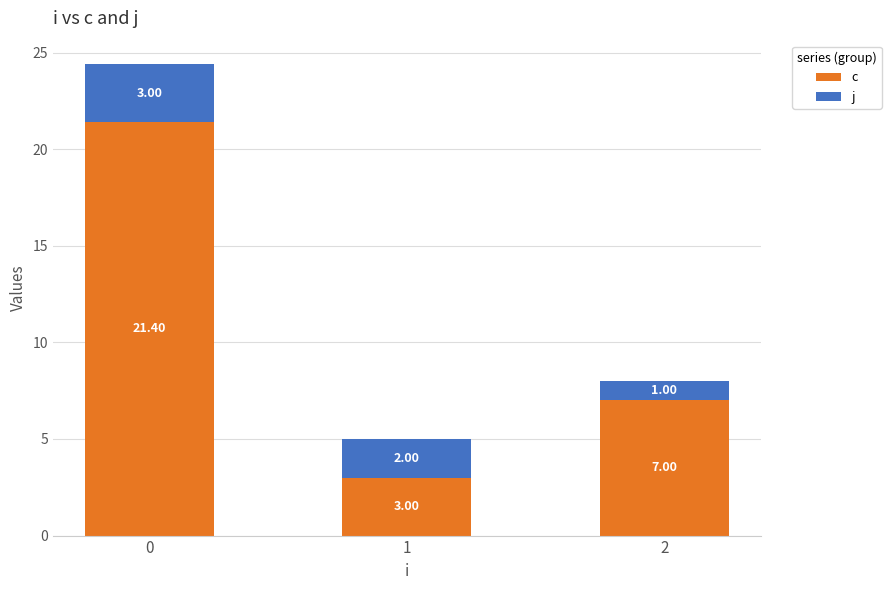

At how many categories does at least one series exceed 9?

1